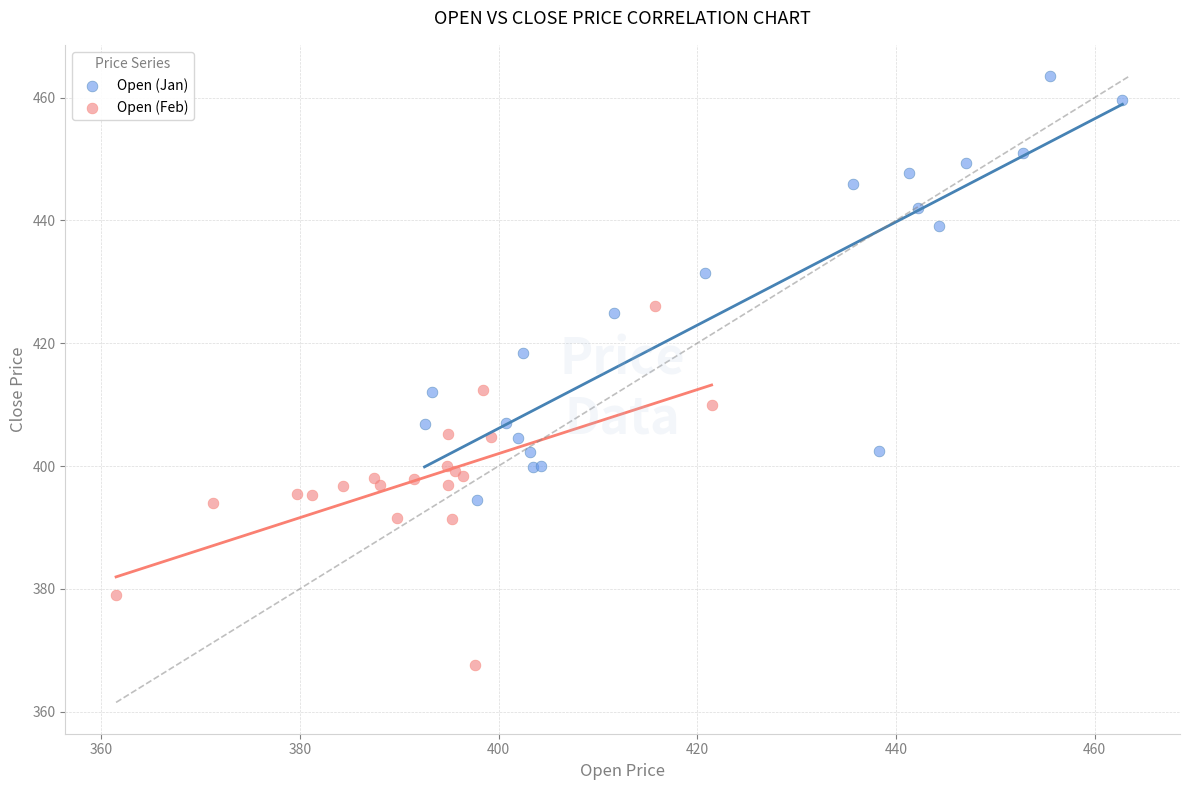

Which series reaches the minimum Y coordinate?

Open (Feb)